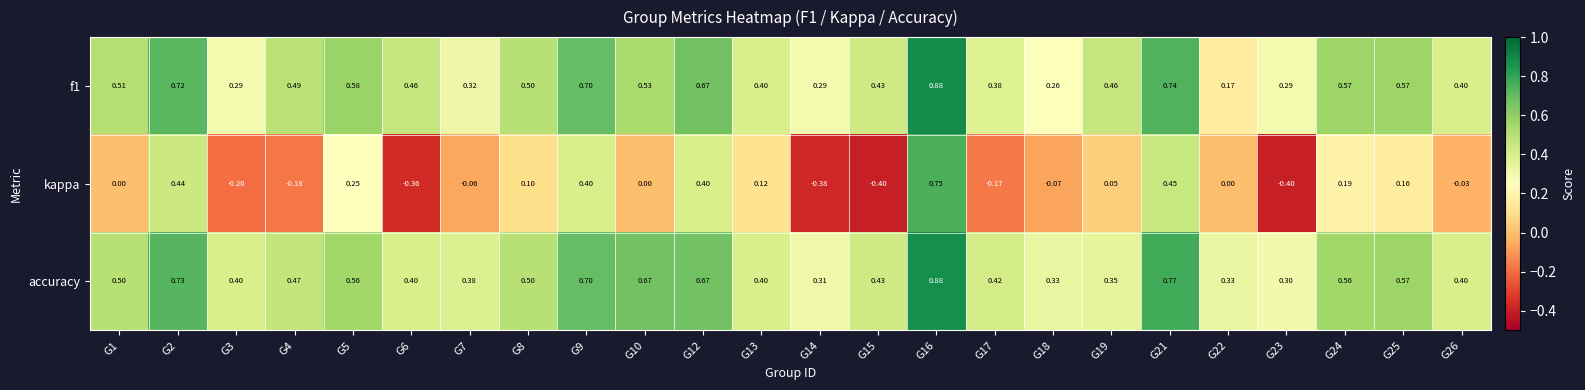

Rank the series at G14 from highest to lowest value.

accuracy, f1, kappa